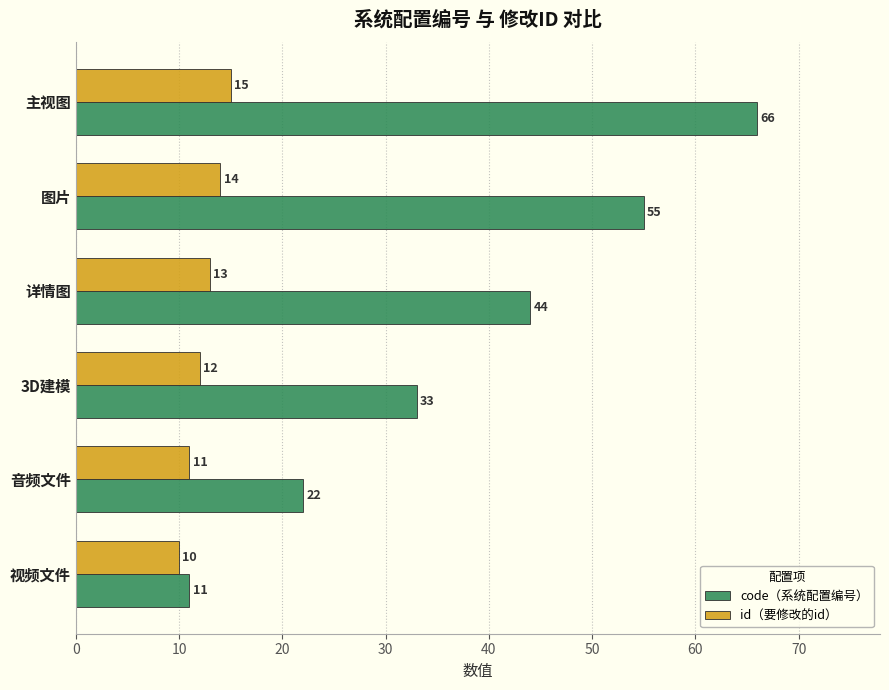

At how many categories does at least one series exceed 57?

1